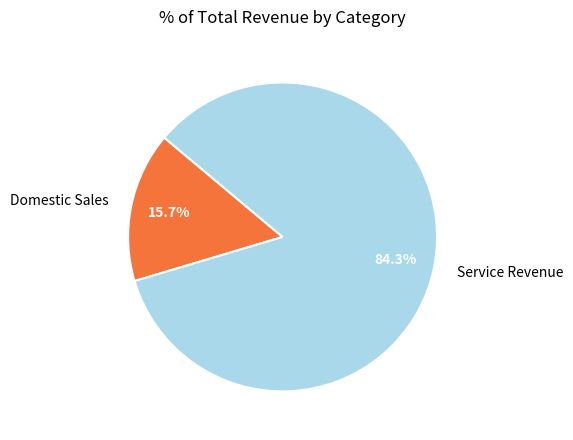

Is there a majority slice in this chart?

Yes